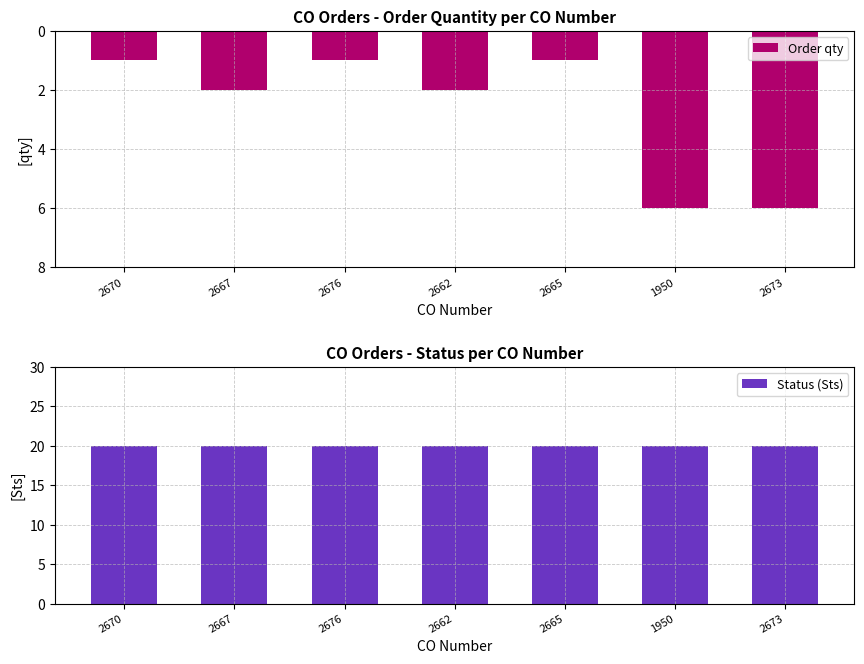

Reading left to right, what are all the values shown in this chart?

Order qty: -1	-2	-1	-2	-1	-6	-6
Status (Sts): 20	20	20	20	20	20	20